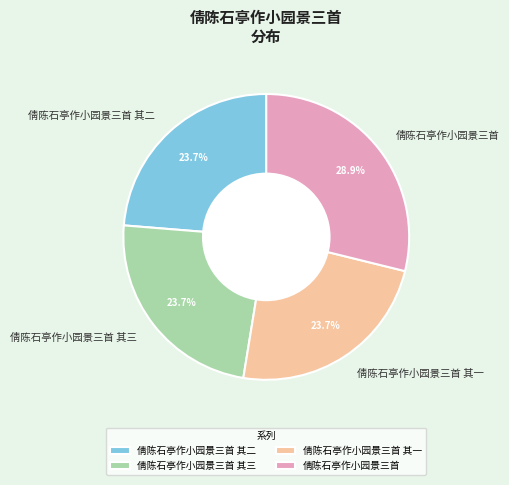

To the nearest percent, what is the average slice percentage?

25%